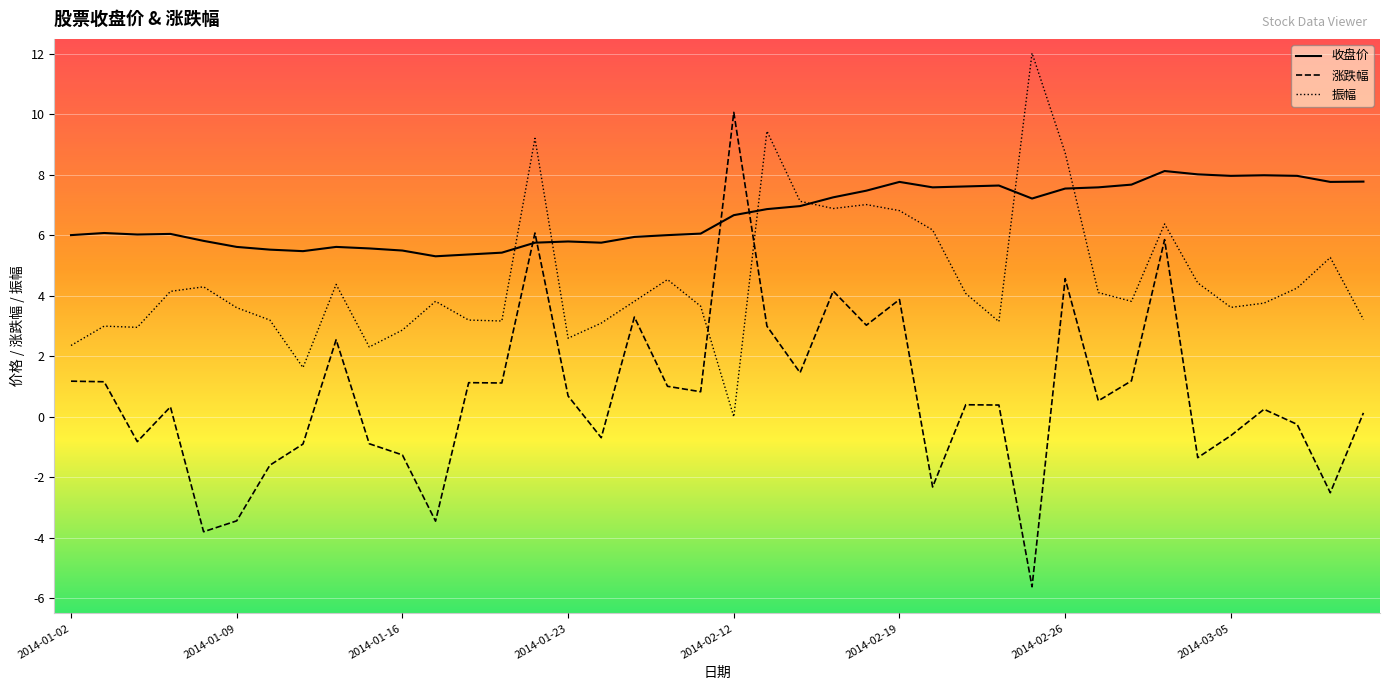

Which series has the largest total across all categories?

收盘价